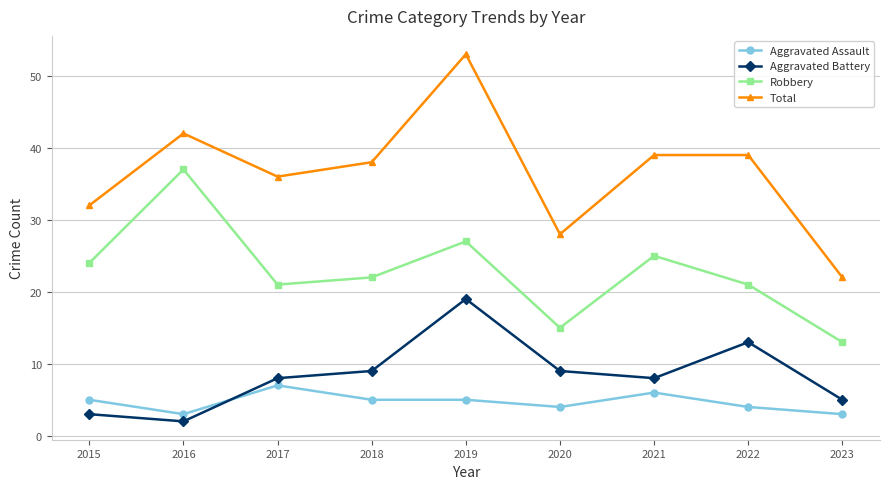

In Robbery, how many points are higher than both neighbors (excluding endpoints)?

3